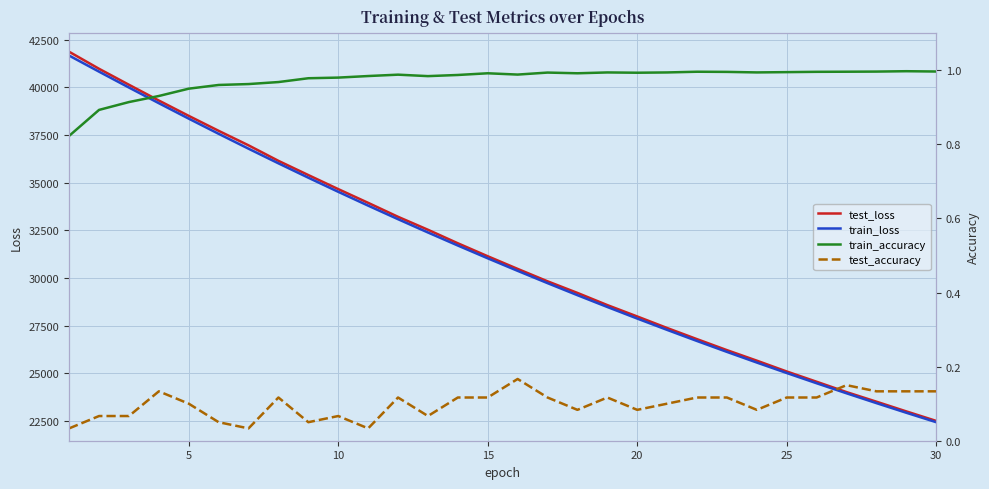

What is the lowest value of the train_loss series?

22441.9